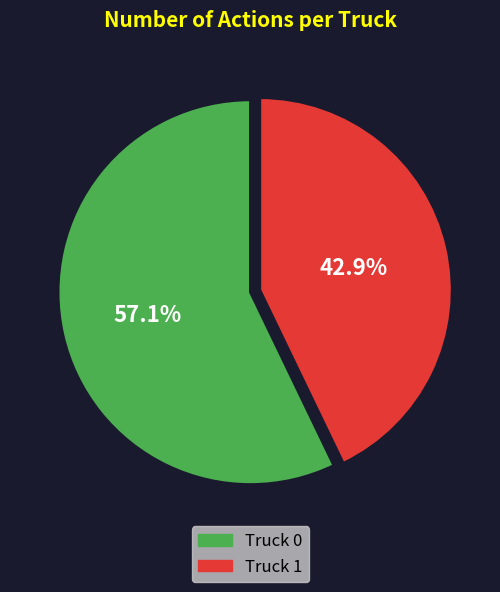

What is the largest slice in the pie chart?

Truck 0